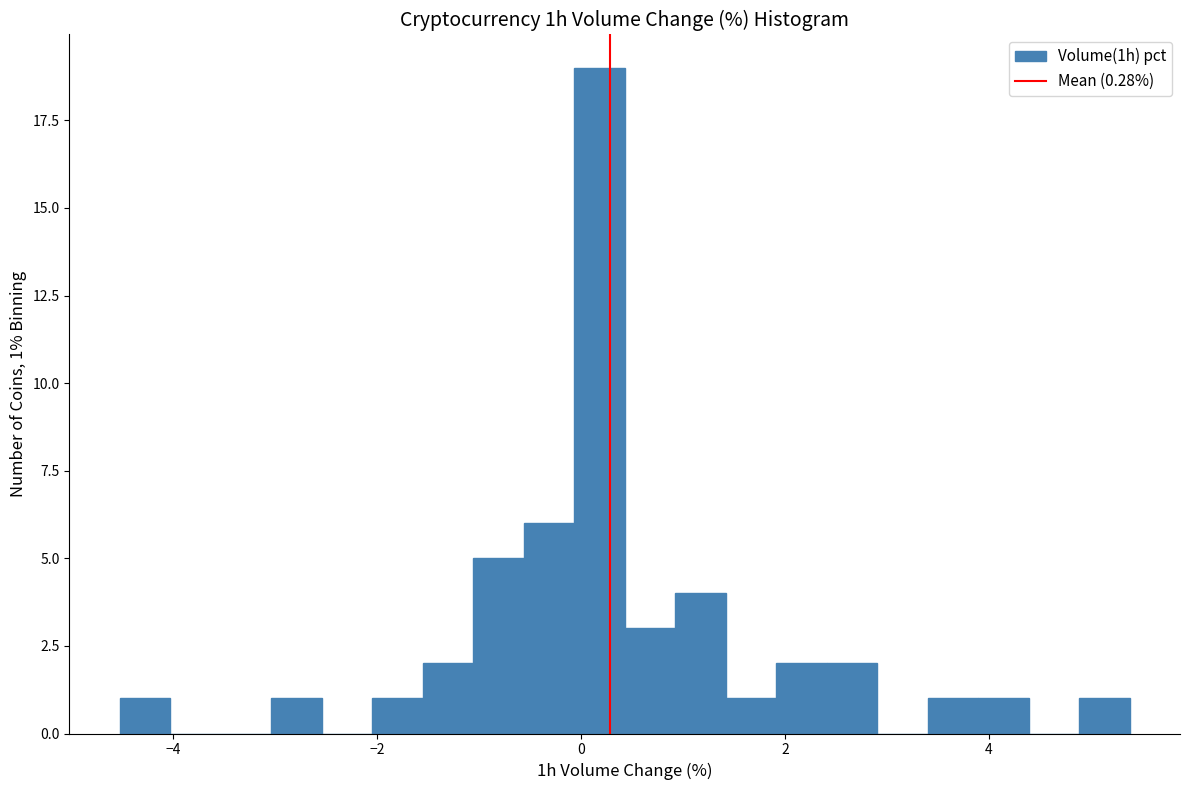

Read against the x-axis, roughly where is the centre of the tallest bar?

0.2